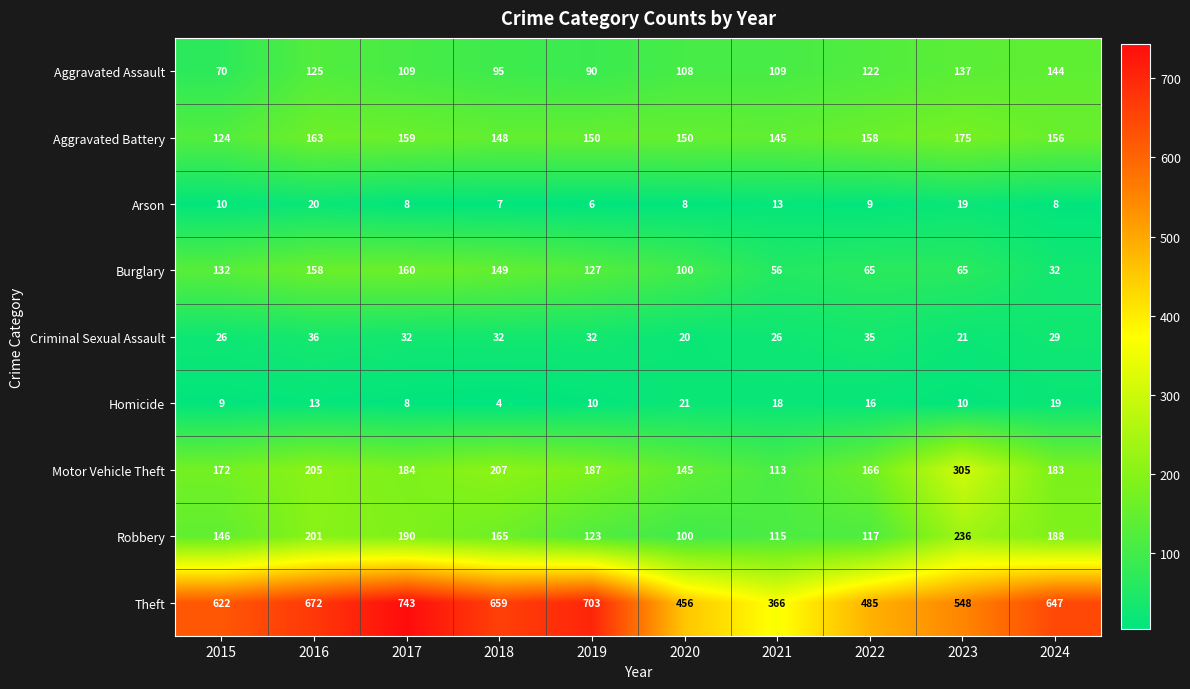

What is the sum of the Robbery values at 2016 and 2024?

389